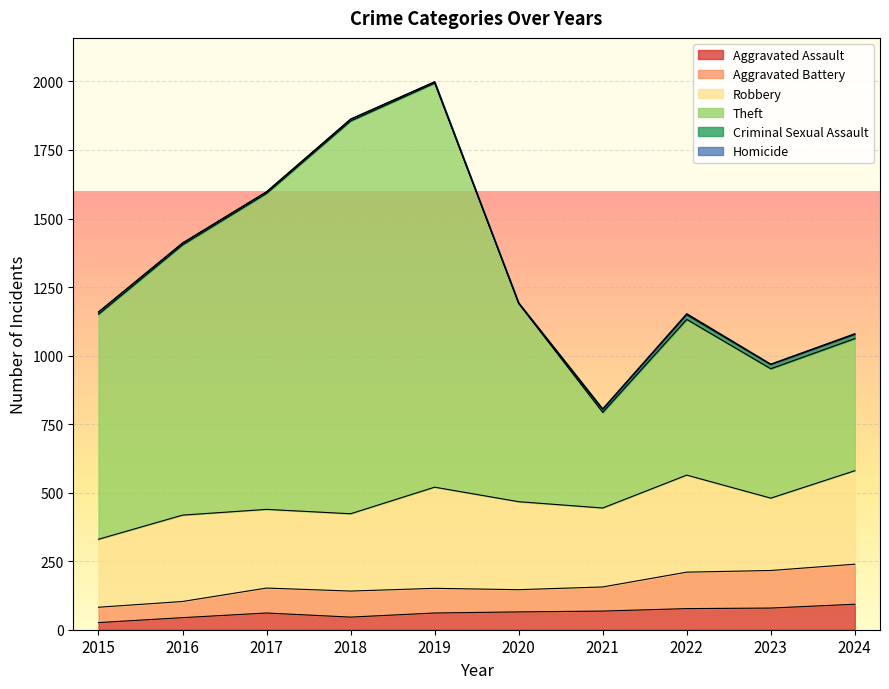

How many interior local peaks does the Aggravated Assault series have?

1